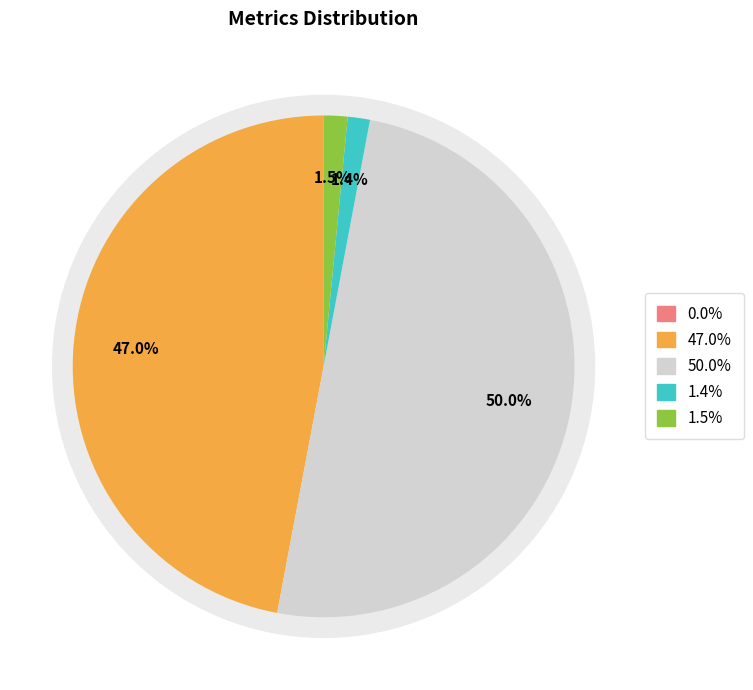

What portion of the pie excludes MAPE?

53.0%